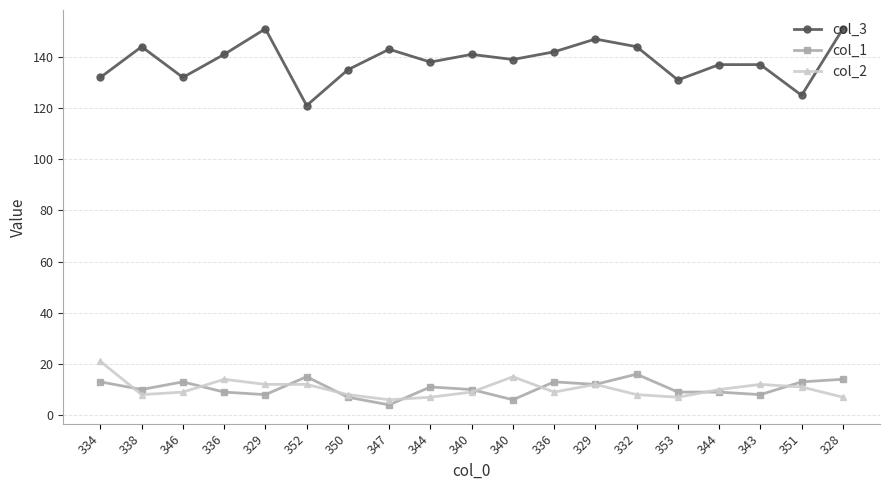

How many distinct data groups are displayed?

3